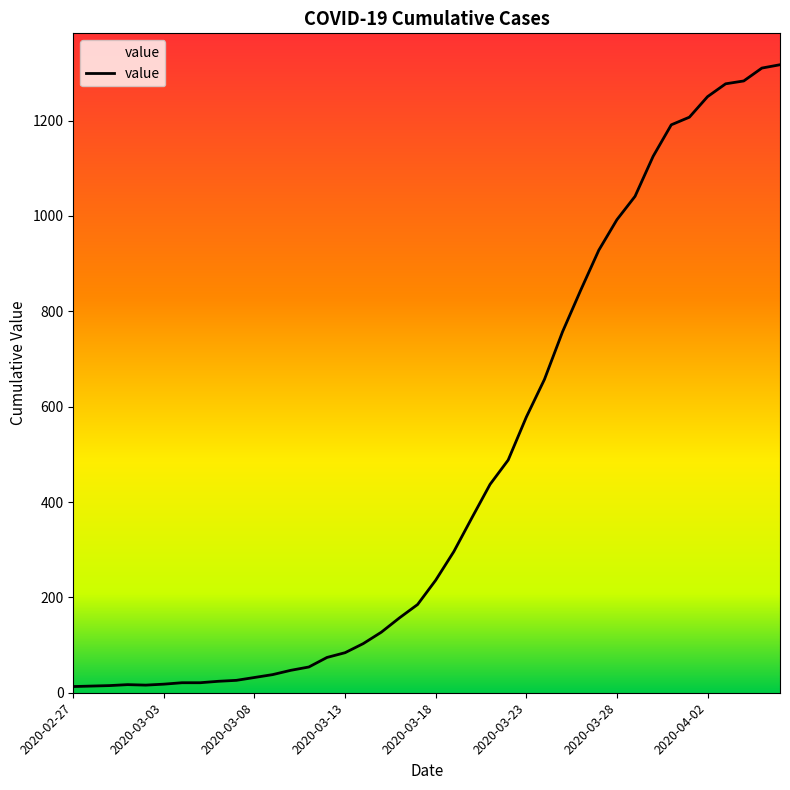

Count the number of categories in the chart.

40